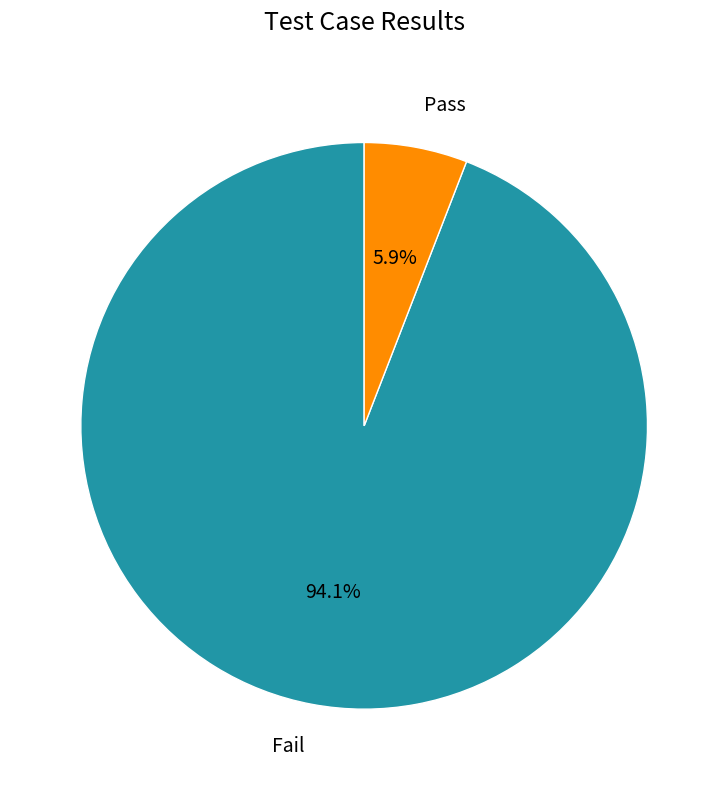

Combined, what portion of the pie is Fail and Pass?

100.0%